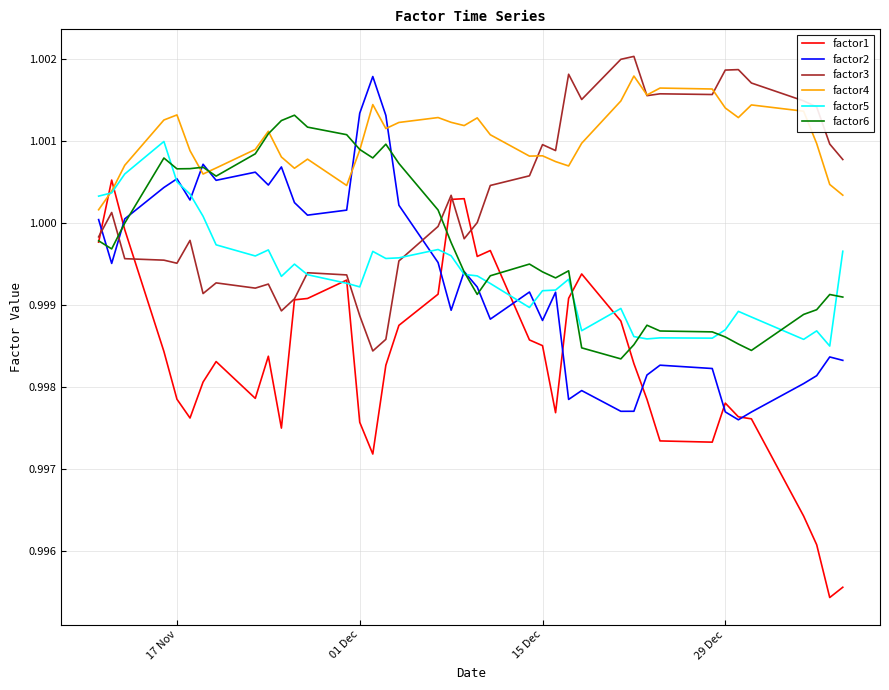

How many intersections are there between factor2 and factor3?

3